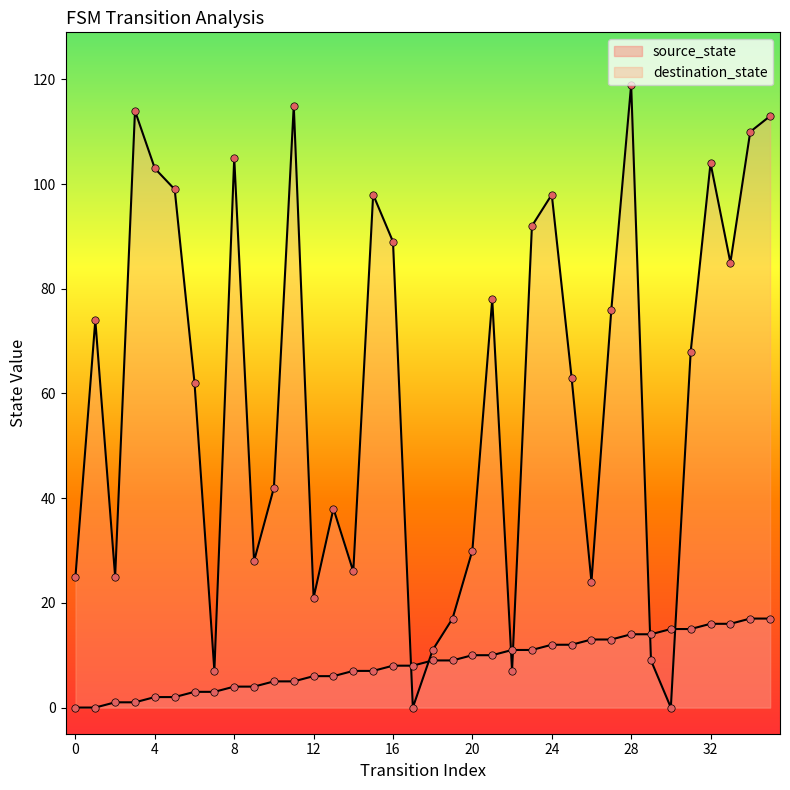

Which series reaches the maximum Y coordinate?

destination_state